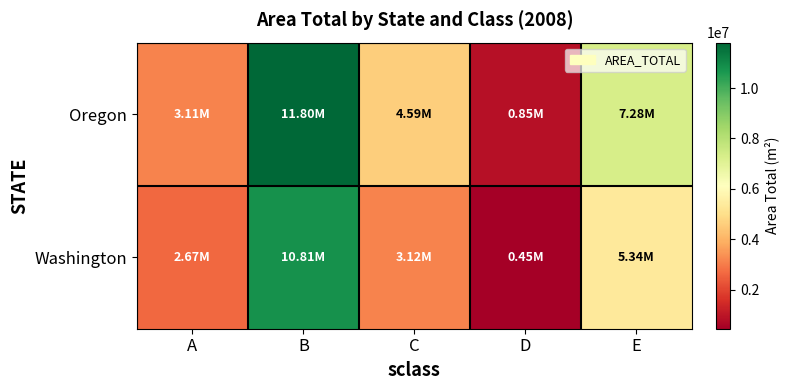

Rank the series at C from lowest to highest value.

Washington, Oregon